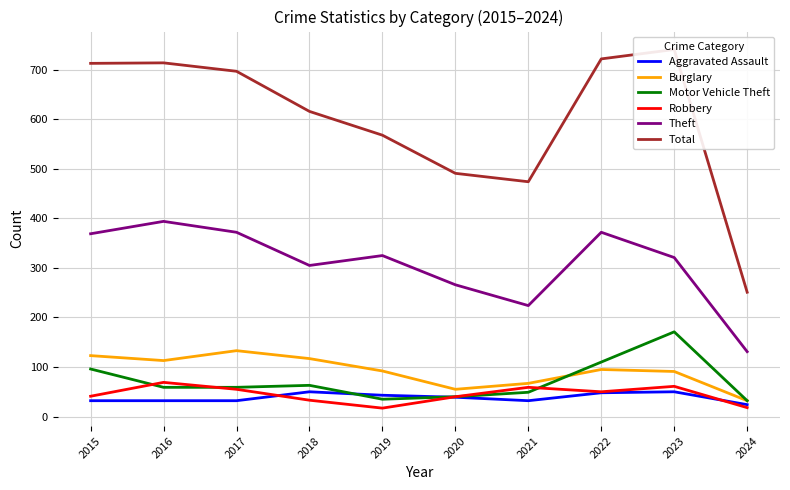

Is this an area chart (filled region under the line)?

No